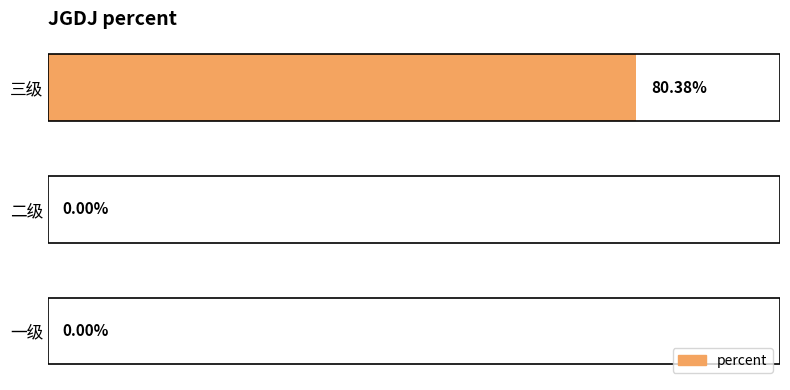

Between 三级 and 一级, which is larger?

三级